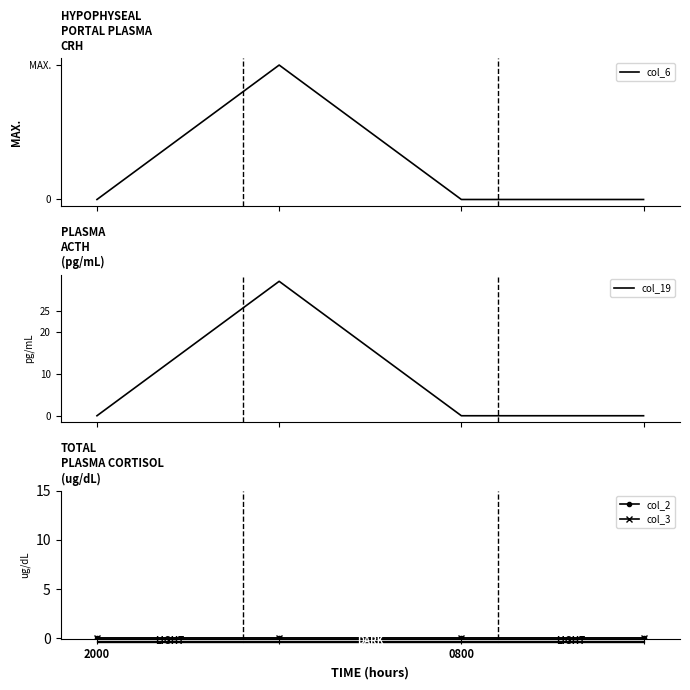

Which series has the widest spread of values?

col_6